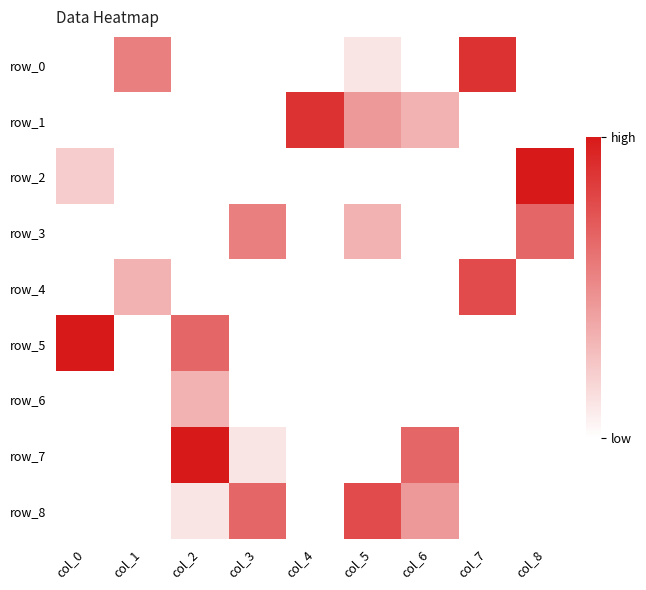

What is the difference between the maximum and minimum values in the row_4 series?

7